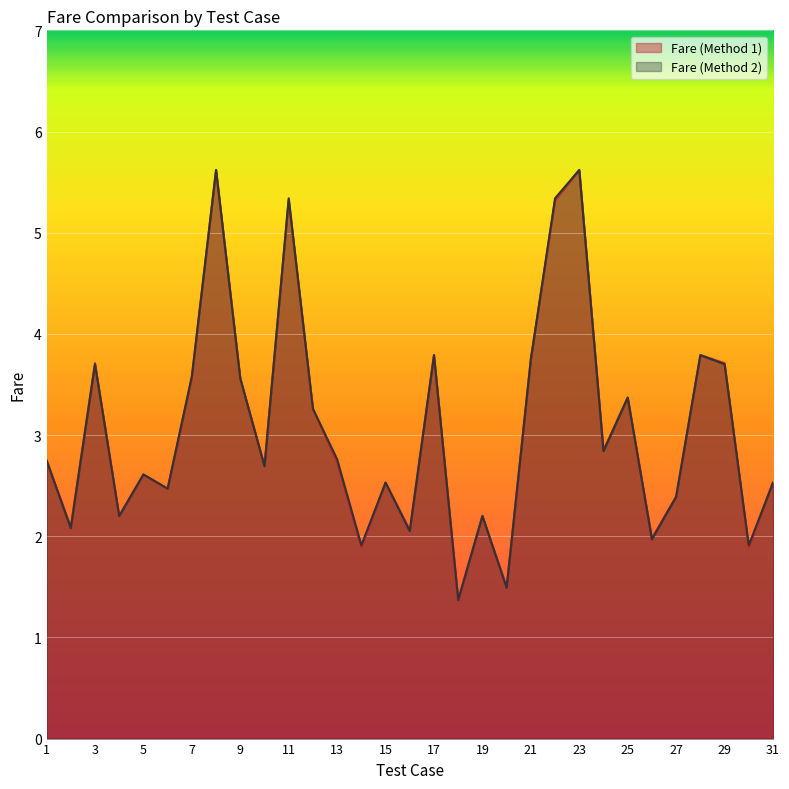

How many values in the Fare (Method 1) series are below 2?

5